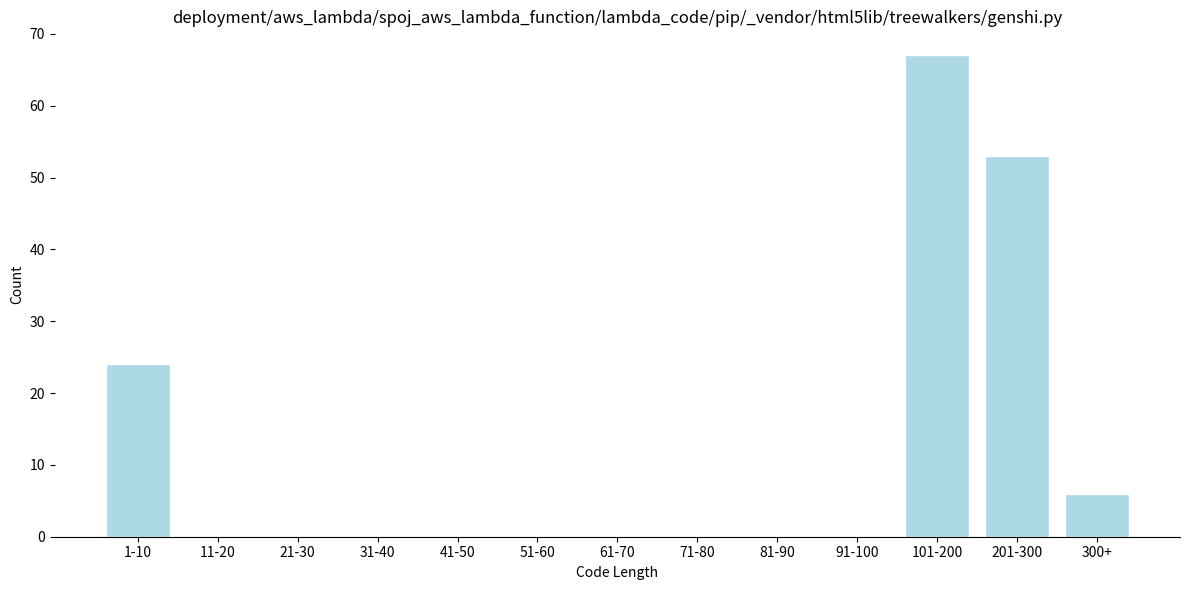

Reading left to right, extract all data points from this chart.

1-10=24	11-20=0	21-30=0	31-40=0	41-50=0	51-60=0	61-70=0	71-80=0	81-90=0	91-100=0	101-200=67	201-300=53	300+=6